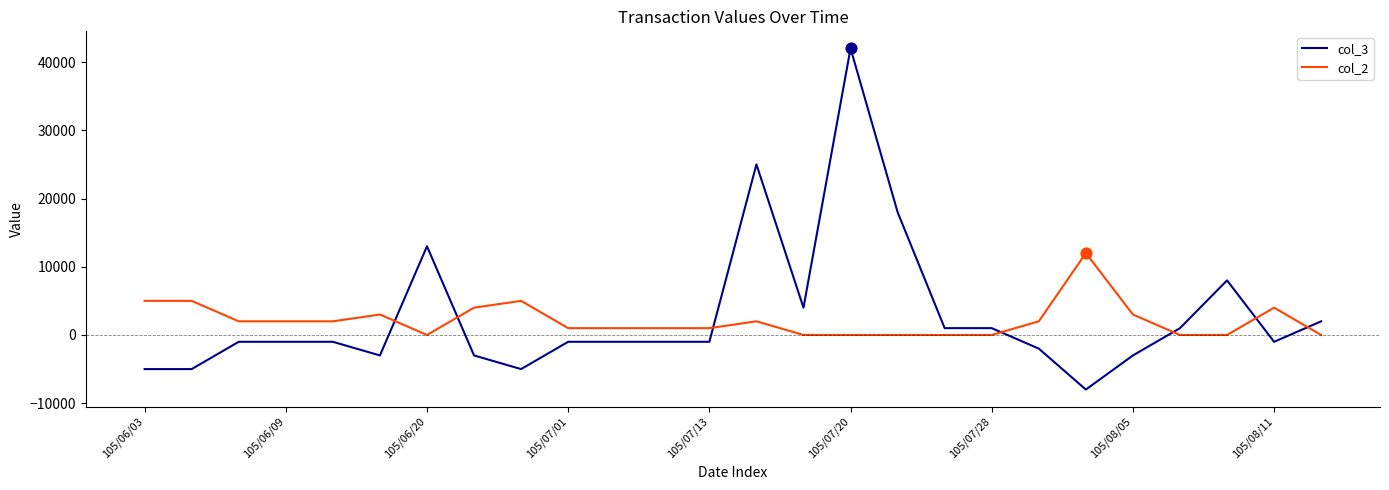

Which series has the largest range (max minus min)?

col_3